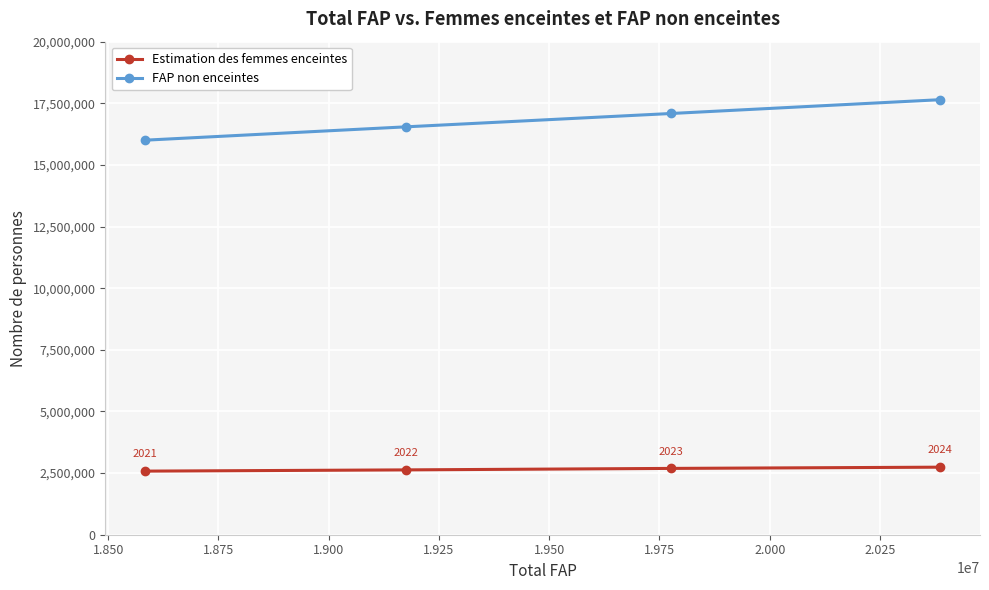

List the series in order of their peak value, lowest first.

Estimation des femmes enceintes, FAP non enceintes